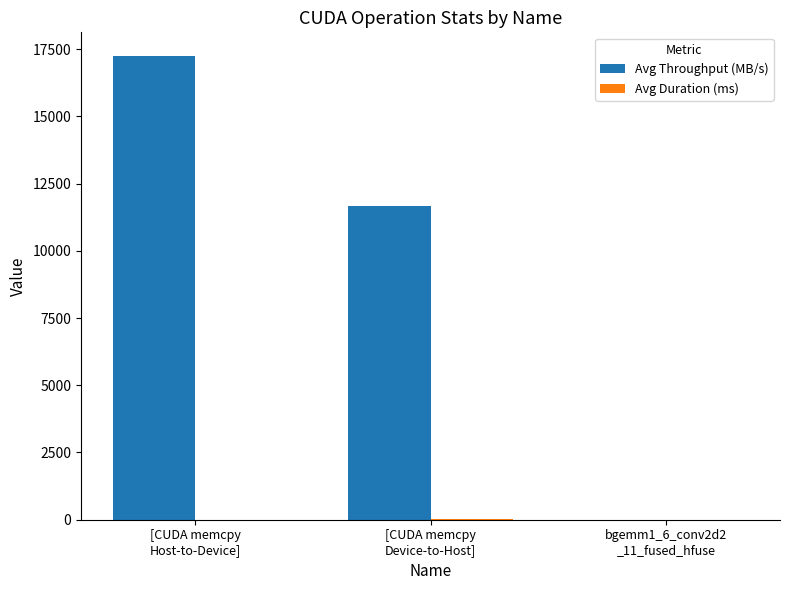

Which series has the largest total across all categories?

Avg Throughput (MB/s)